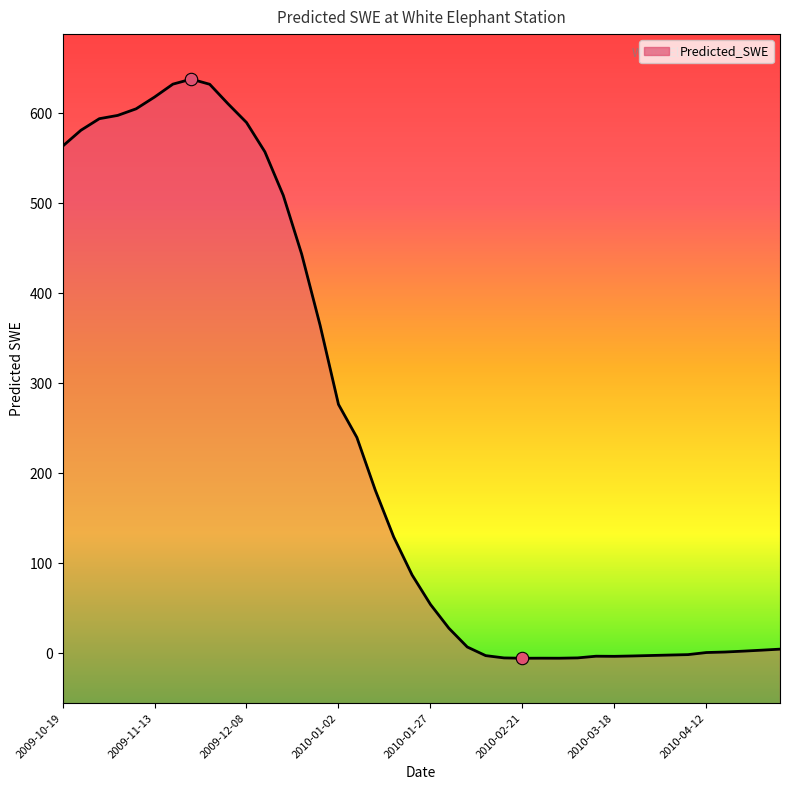

What is the change in value from 2009-11-23 to 2009-11-28?

-5.7